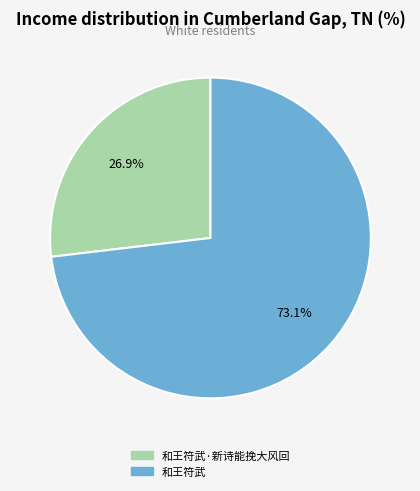

True or false: 和王符武·新诗能挽大风回 accounts for 27% of the total.

True